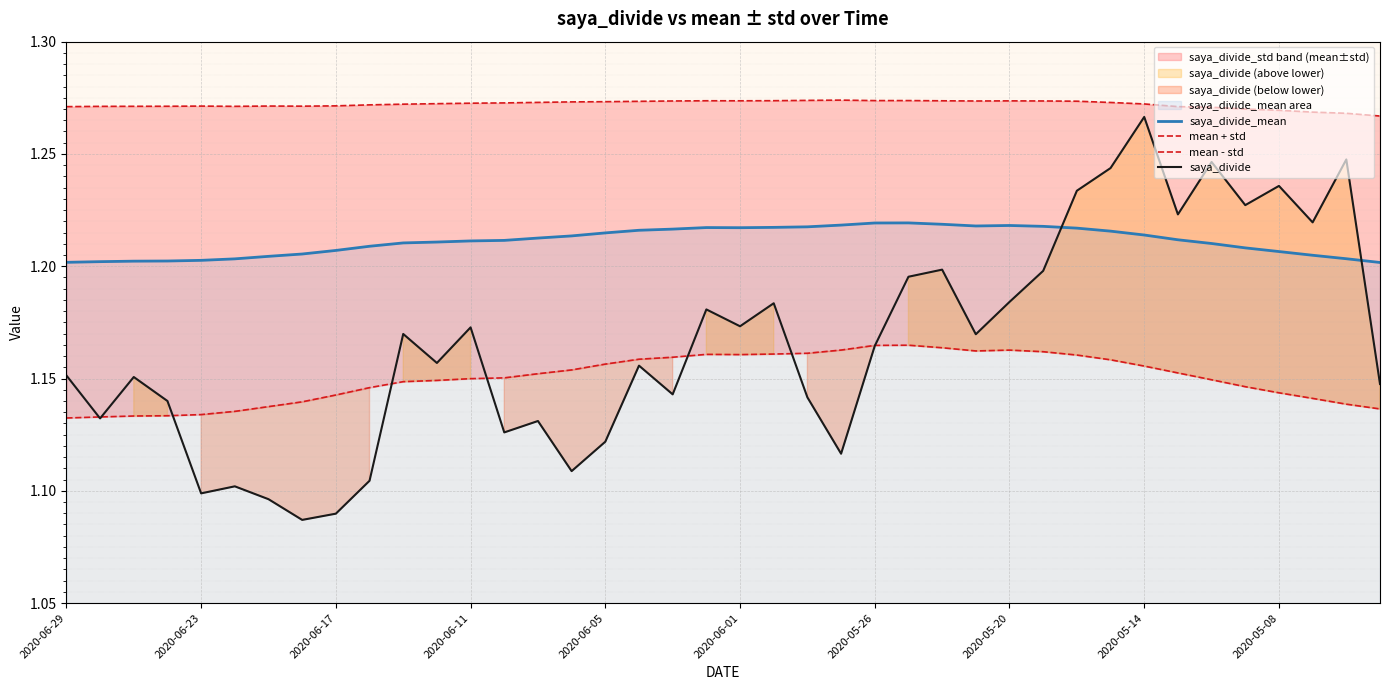

What is the value of the saya_divide_mean point at the 23rd from the left?

1.2